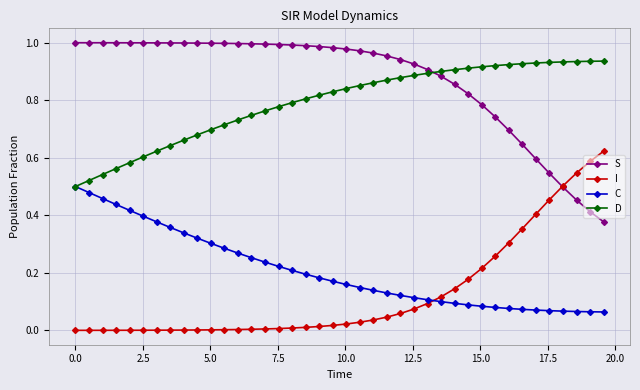

Rank the series by their maximum value, from highest to lowest.

S, D, I, C